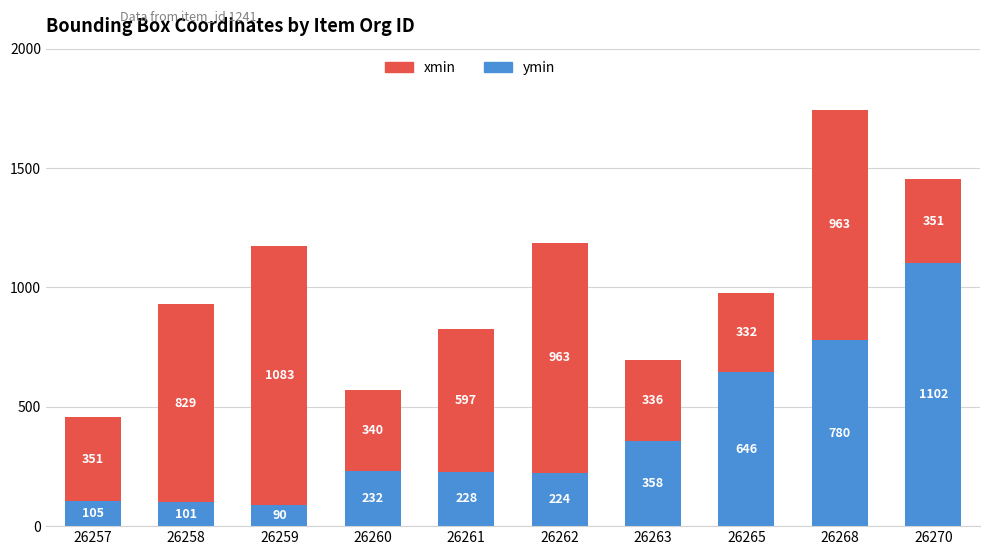

Reading left to right, transcribe the values for ymin.

26257=105	26258=101	26259=90	26260=232	26261=228	26262=224	26263=358	26265=646	26268=780	26270=1102